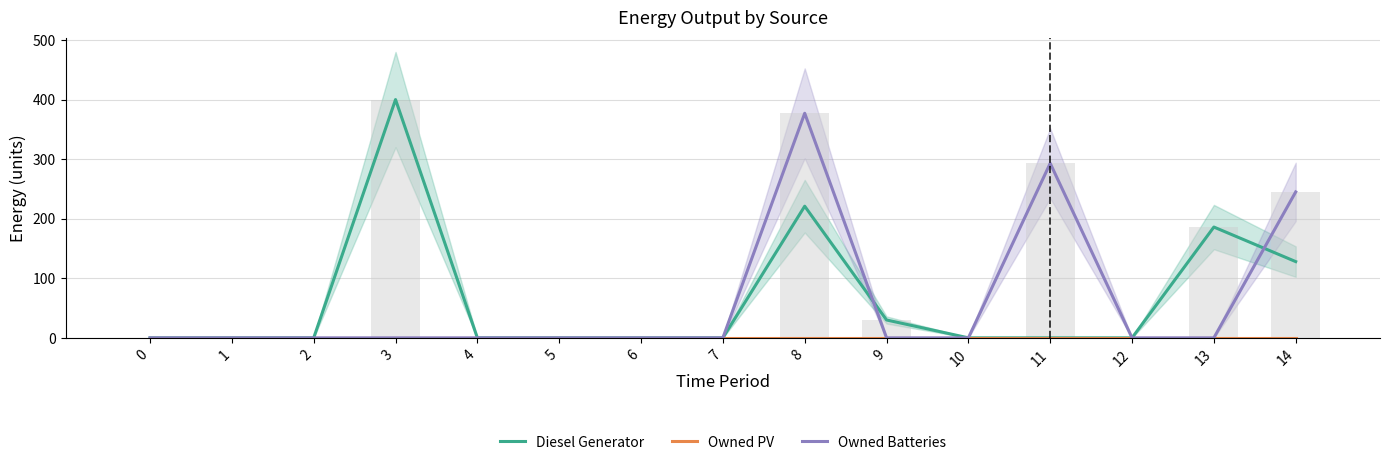

What is the difference between the maximum and minimum values in the Diesel Generator series?

400